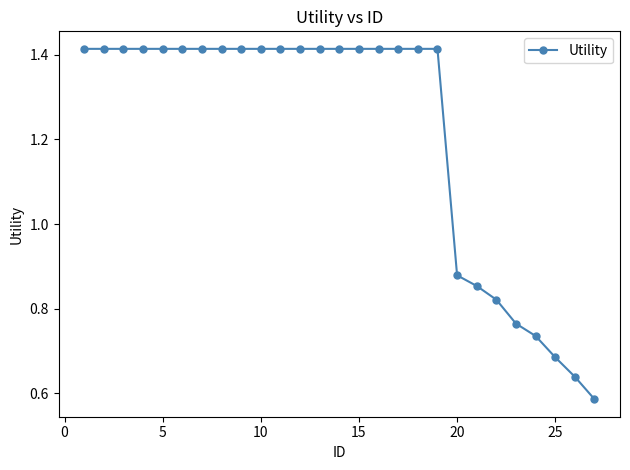

How many categories are shown in the chart?

27